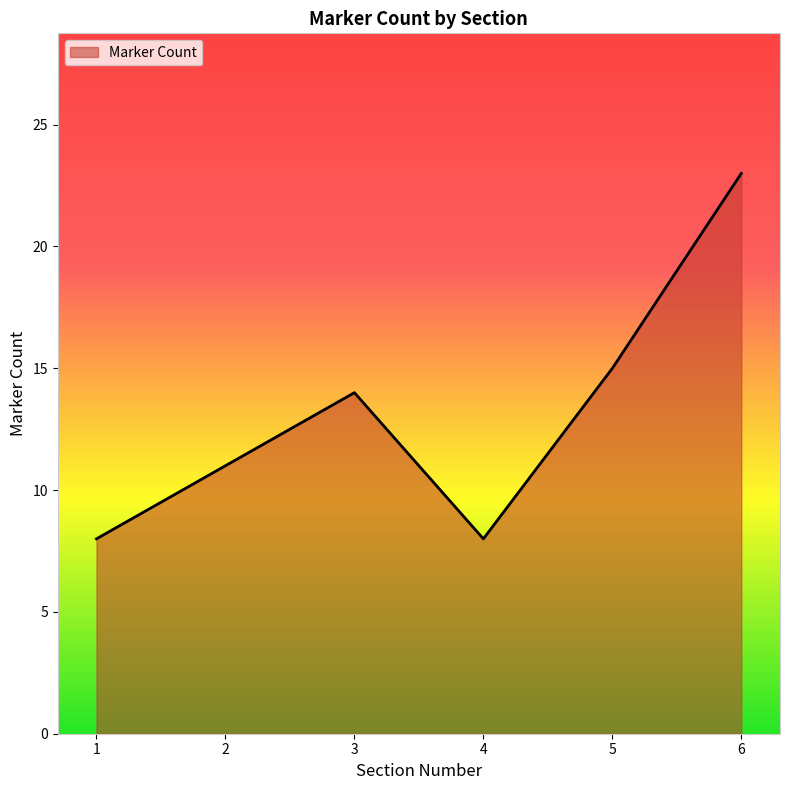

Reading left to right, list all the values displayed in this chart.

8	11	14	8	15	23